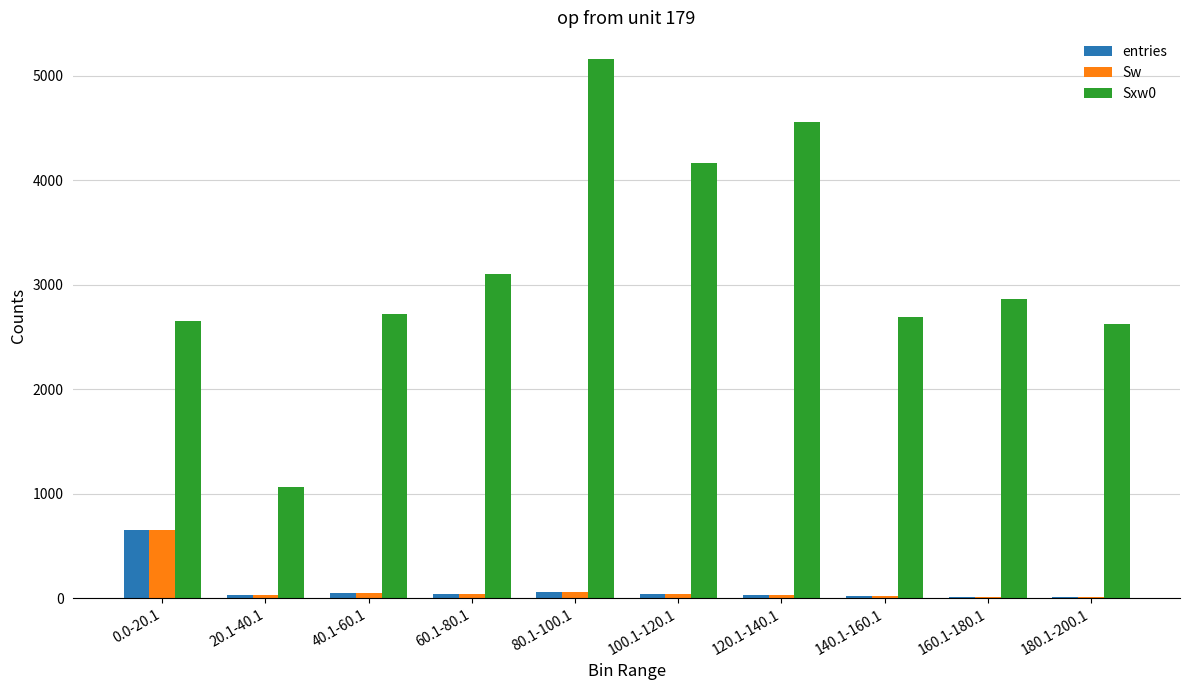

Which category has the highest value across all series?

80.1-100.1